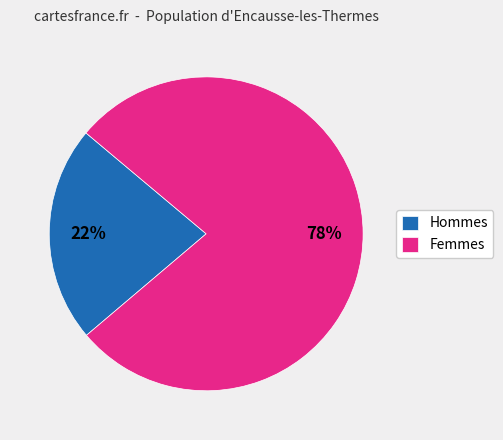

Which slice represents more than half of the pie?

Femmes